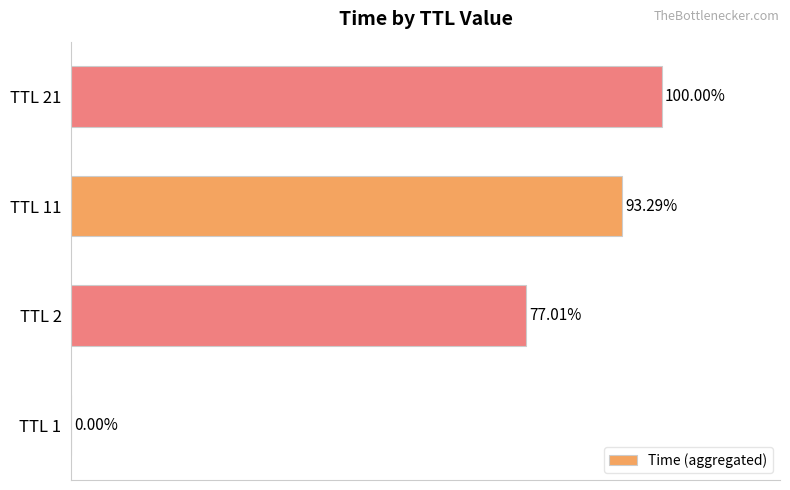

Between TTL 2 and TTL 1, which is larger?

TTL 2